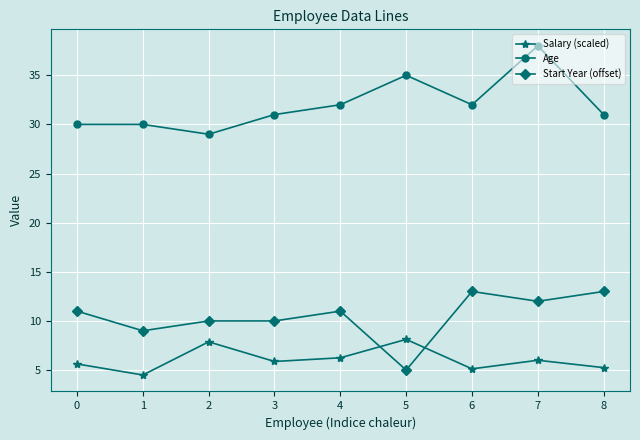

What are all the series names shown in the legend?

Salary (scaled), Age, Start Year (offset)